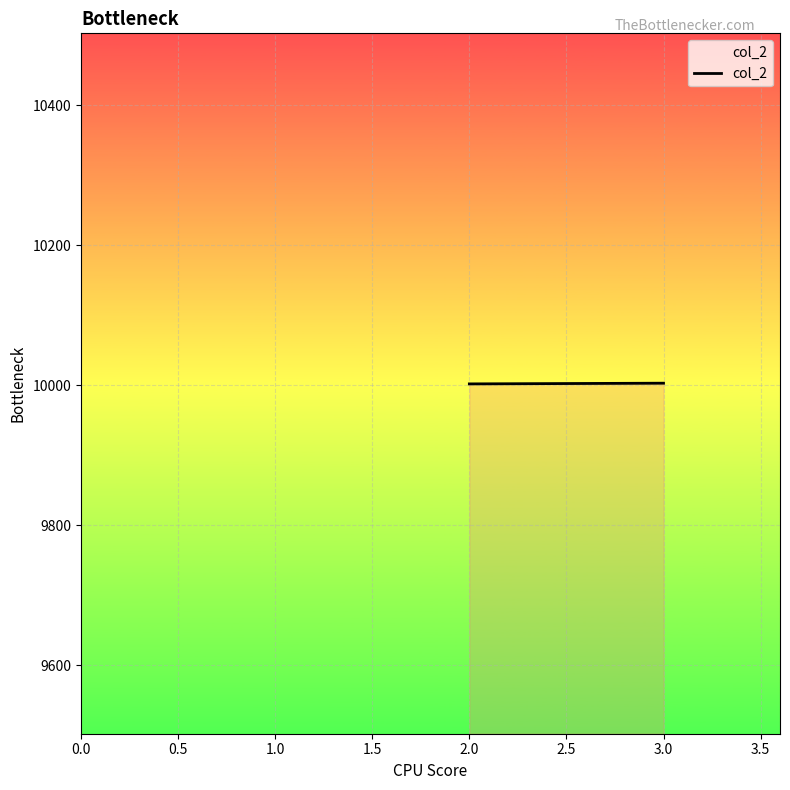

What is the approximate value at 2.0?

10002